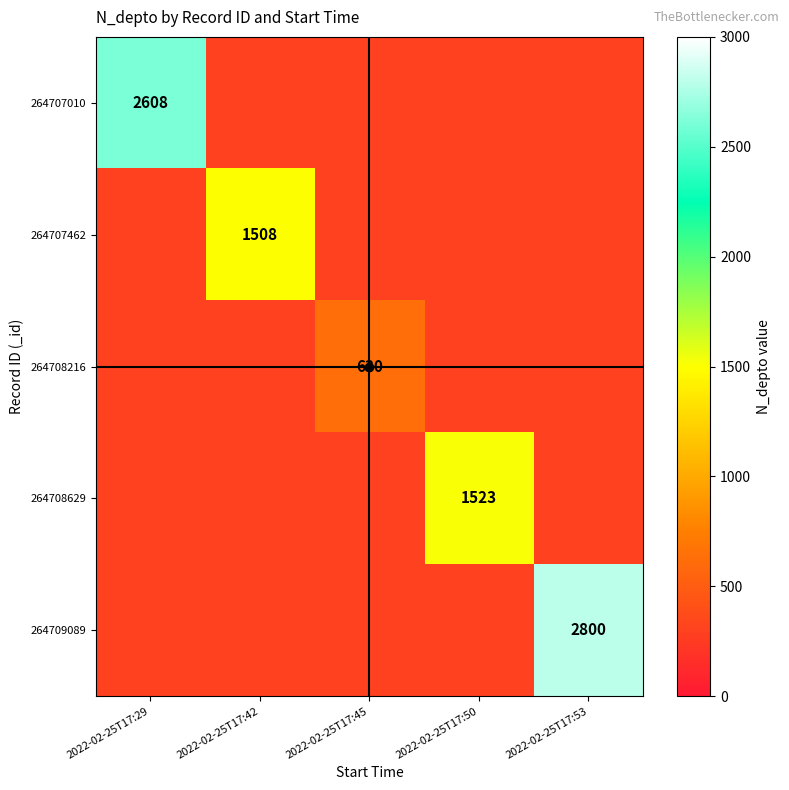

True or false: 264707010 has a value of 4461 at 2022-02-25T17:29.

False